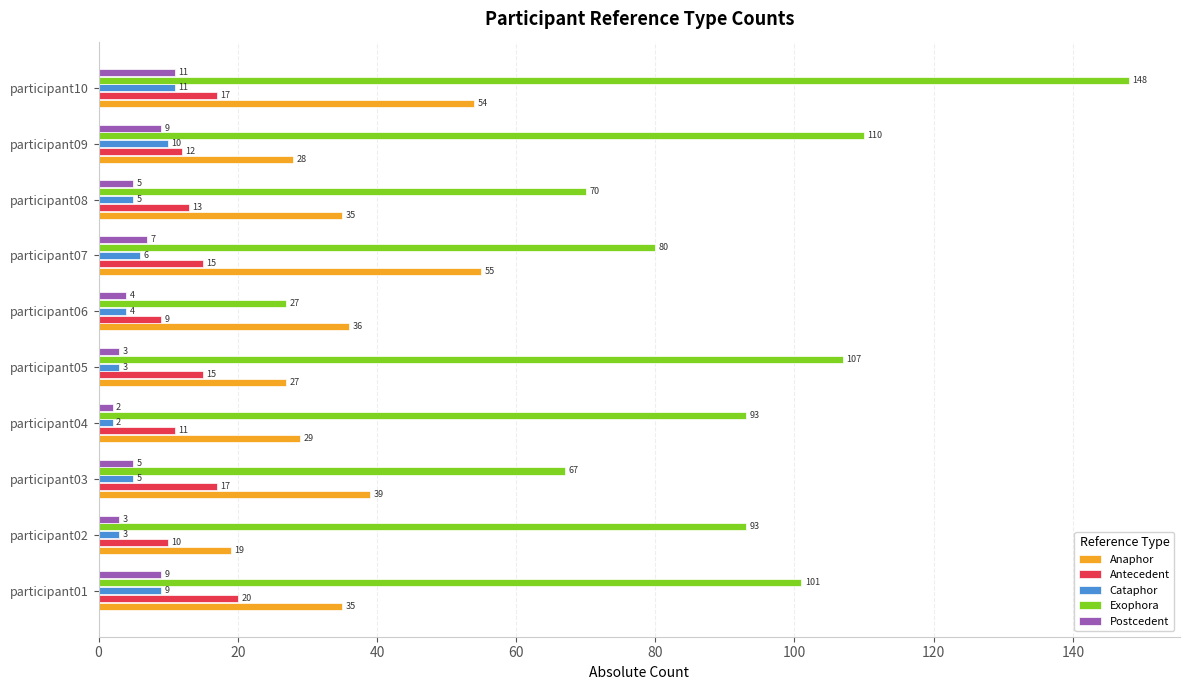

True or false: Cataphor has a value of 9 at participant01.

True